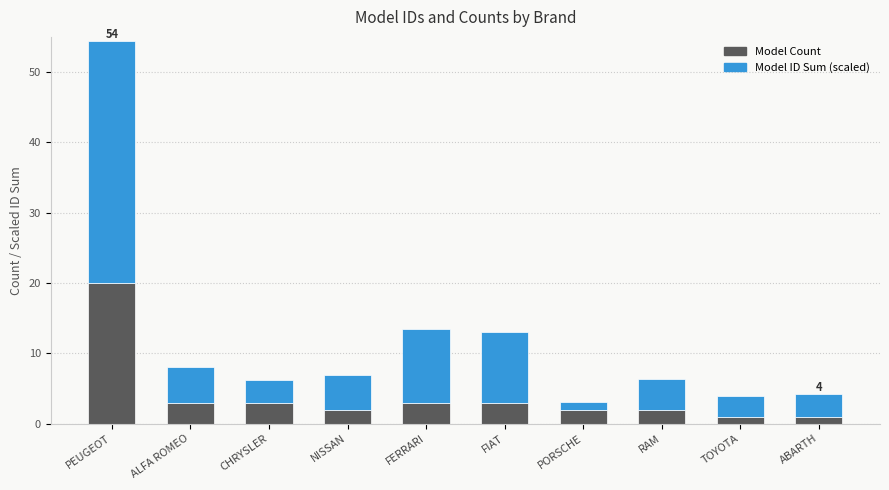

What is the total value across all series at ALFA ROMEO?

8.0